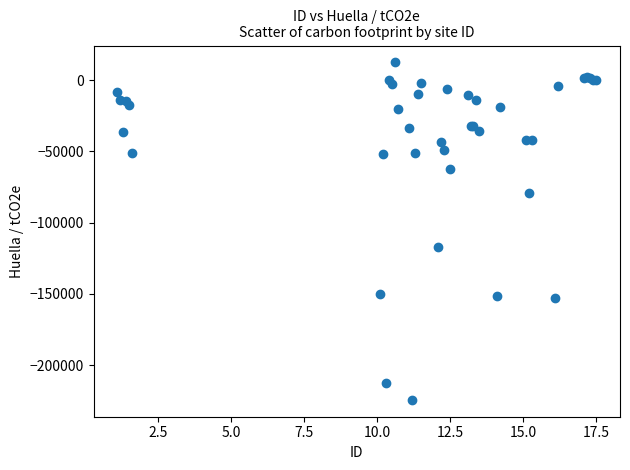

What Y value in the scatter plot is closest to -105960?

-116822.5